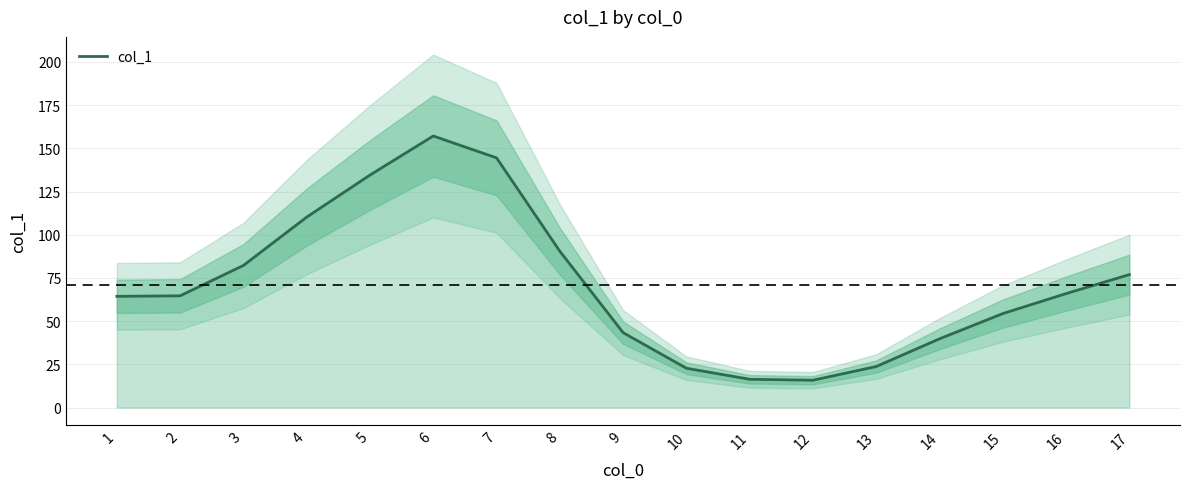

What is the greatest value displayed?

157.1